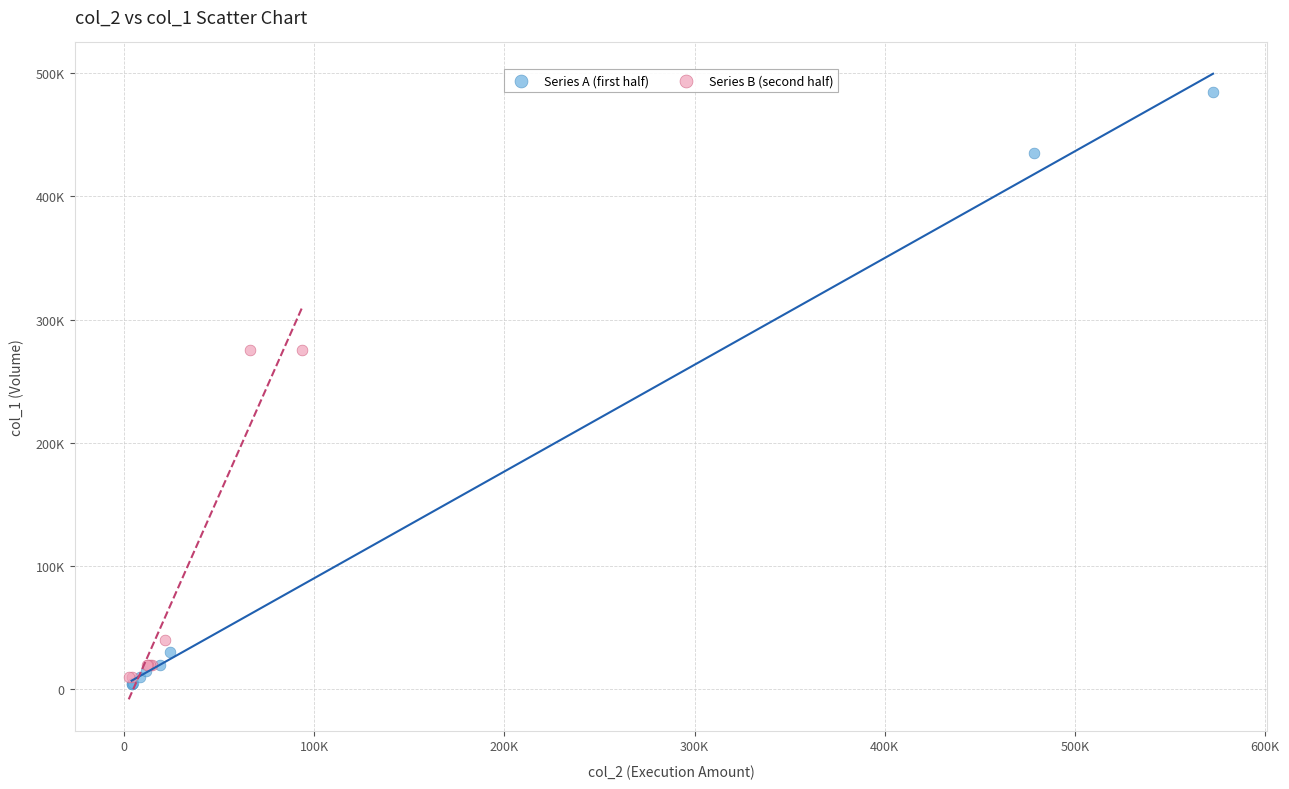

What are all the series names shown in the legend?

Series A (first half), Series B (second half)